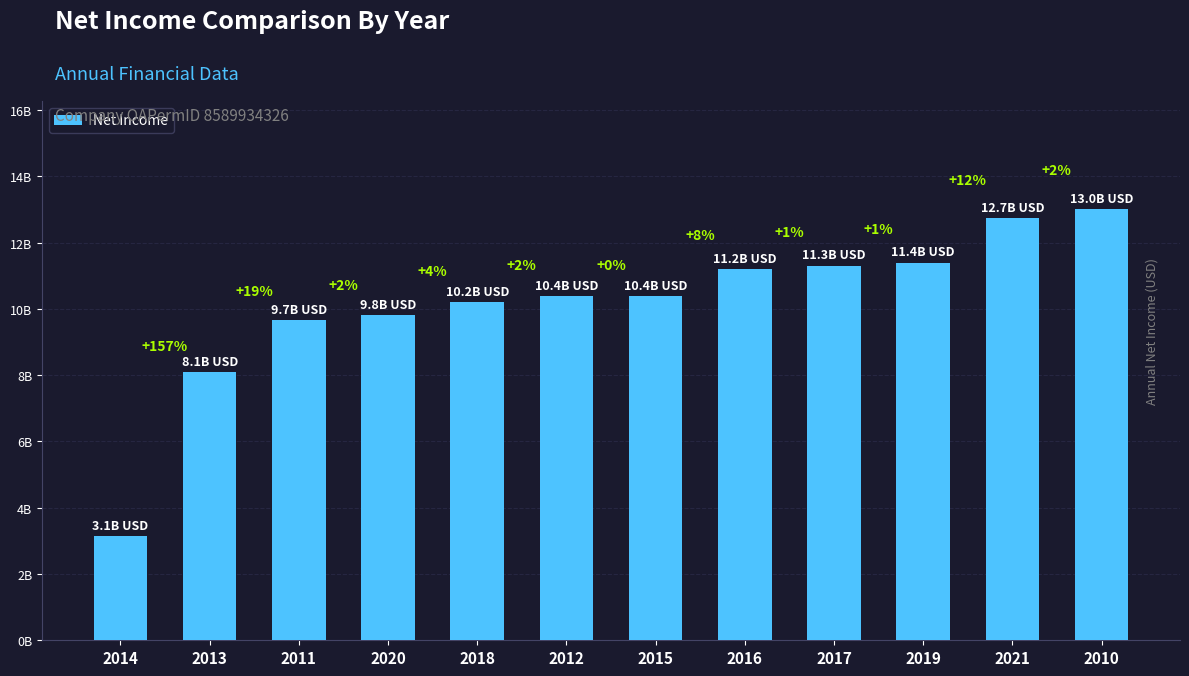

Does the chart contain any negative values?

No